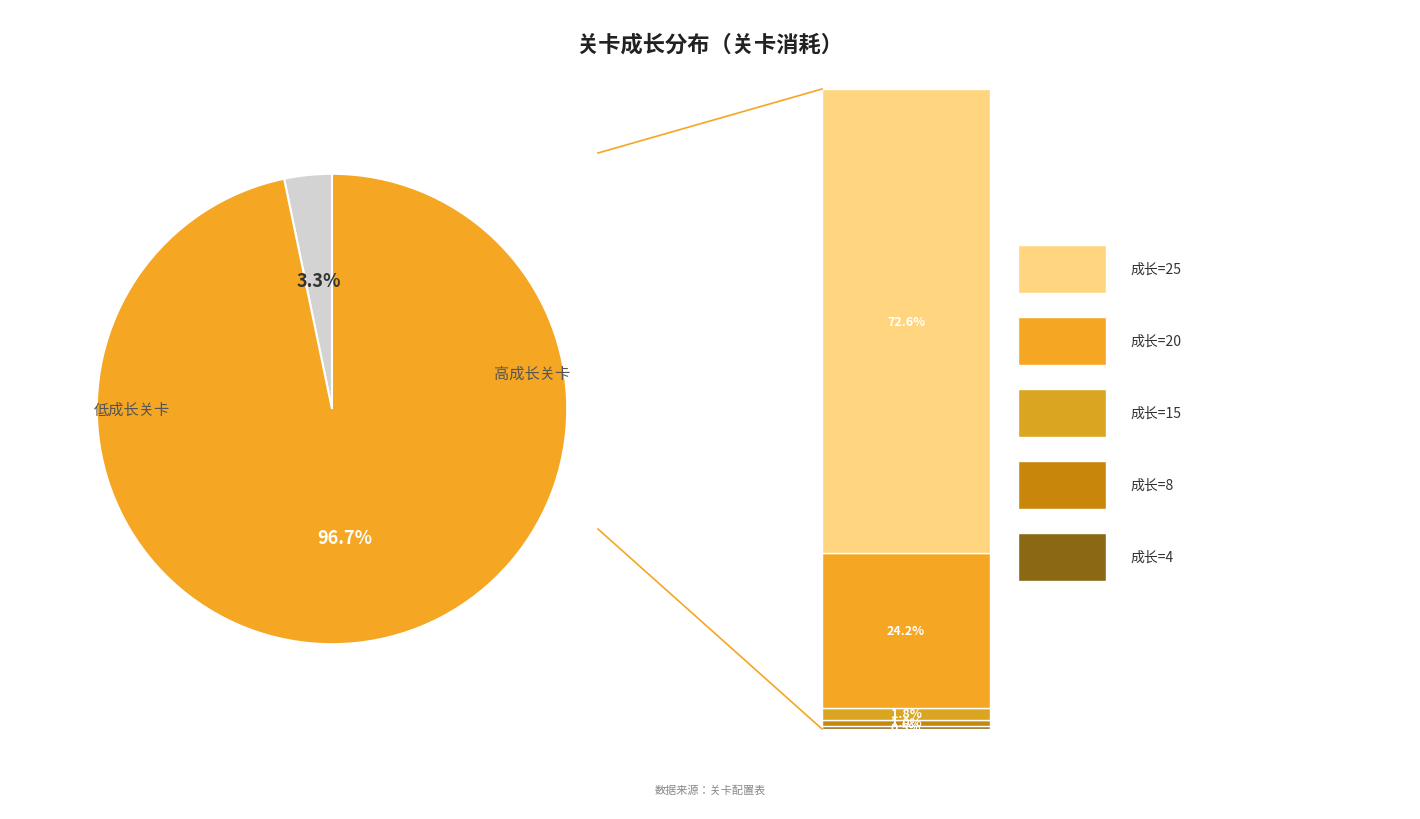

Is there a majority slice in this chart?

Yes